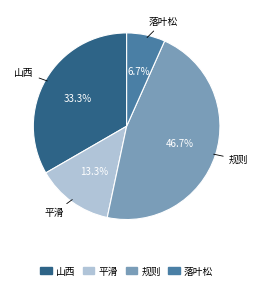

How many segments does this pie chart have?

4